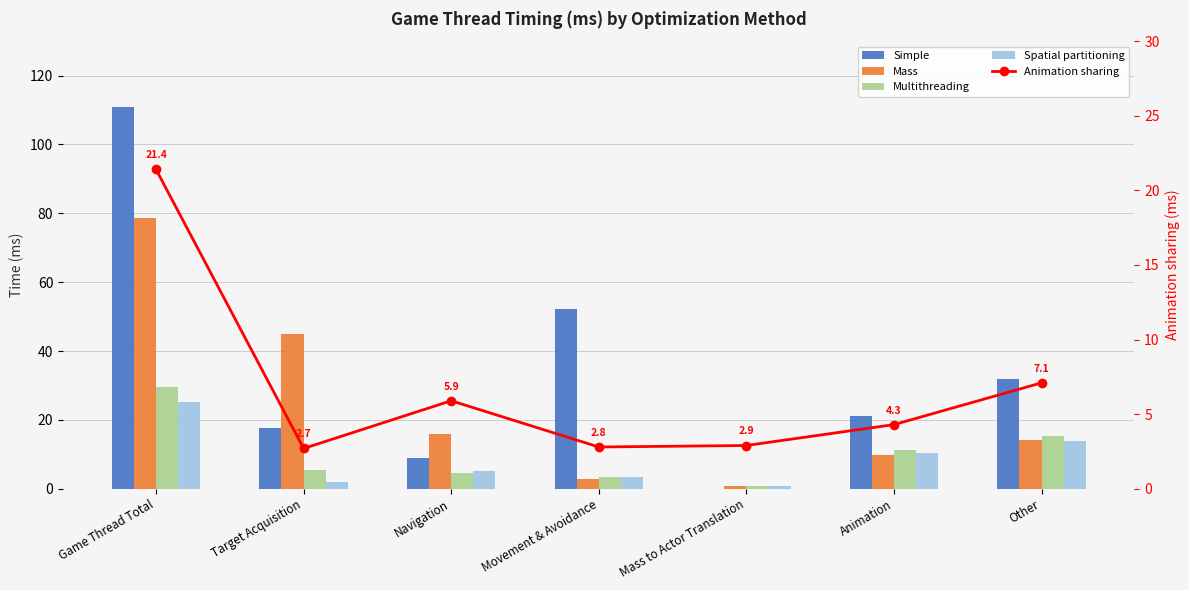

Is it true that Simple equals 29.6 at Animation?

False